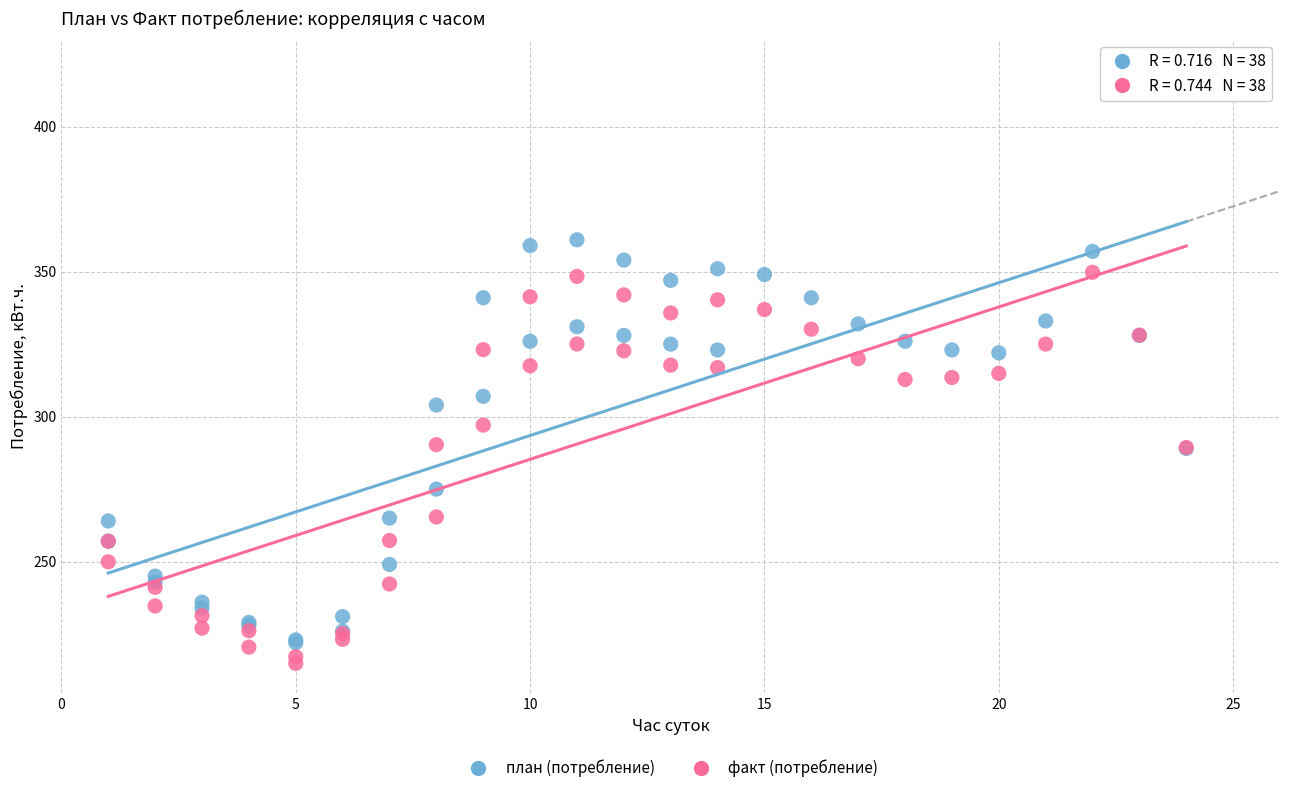

Which series reaches the maximum Y coordinate?

план (потребление)